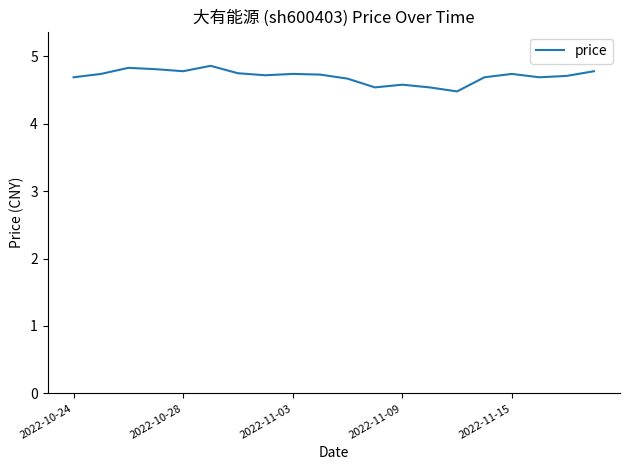

How many lines are shown in the chart?

1